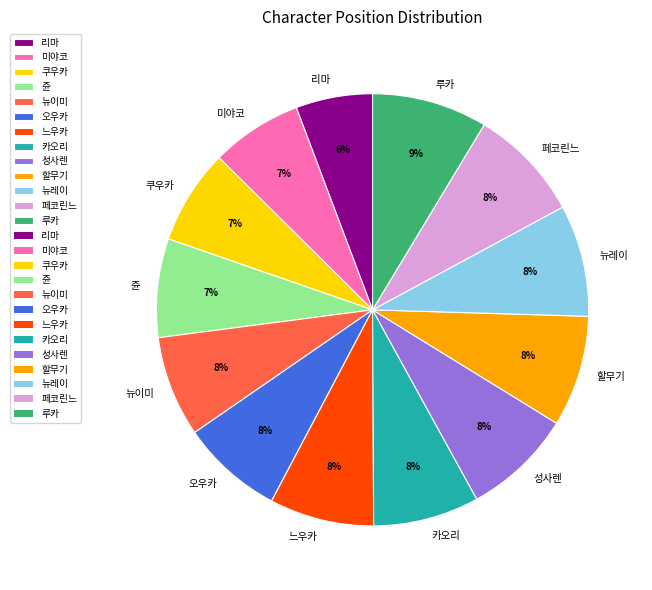

Between 오우카 and 루카, which is larger?

루카